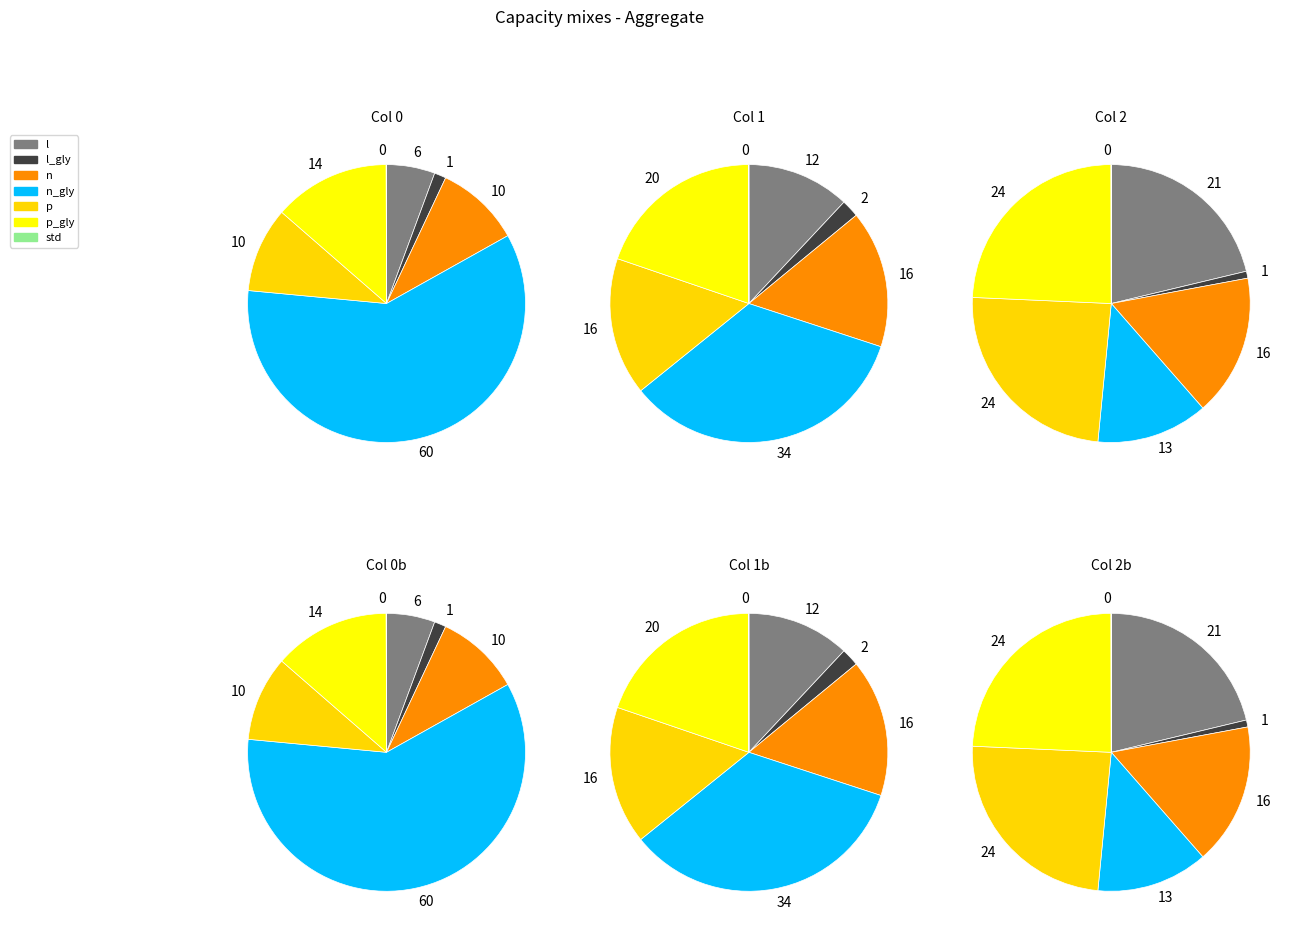

Between 3 and 4, which series saw the biggest shift?

col_0